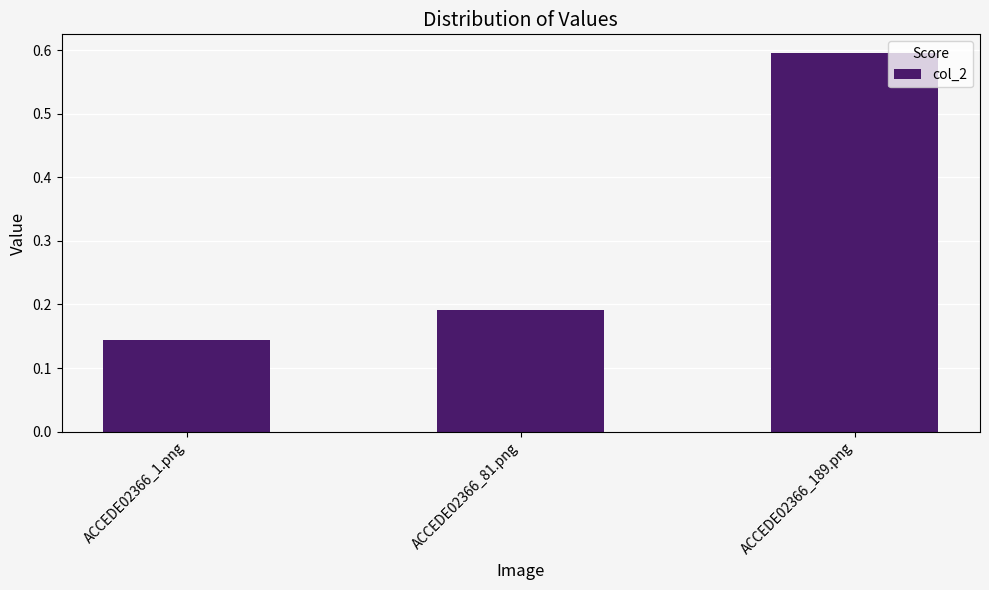

List the labels in order of value, smallest first.

ACCEDE02366_1.png, ACCEDE02366_81.png, ACCEDE02366_189.png